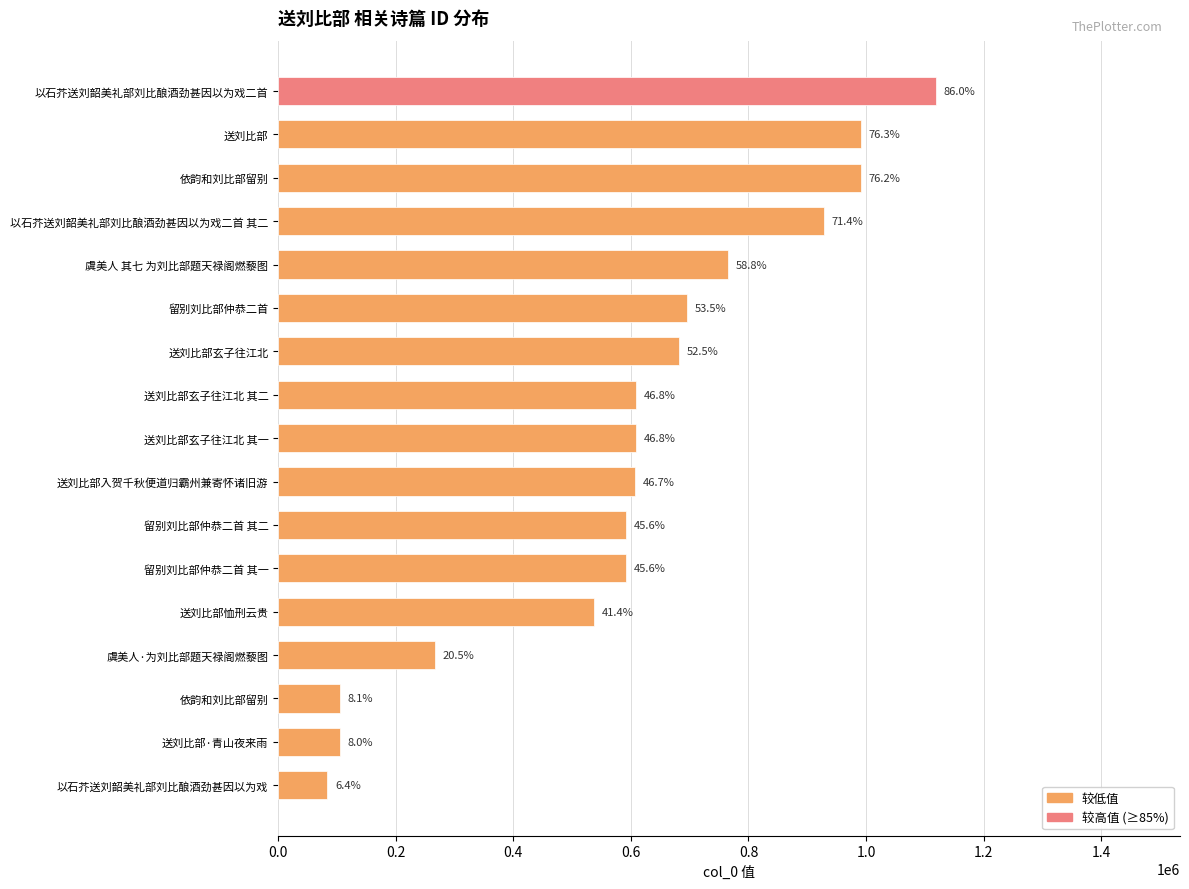

How many bars are there in total?

17